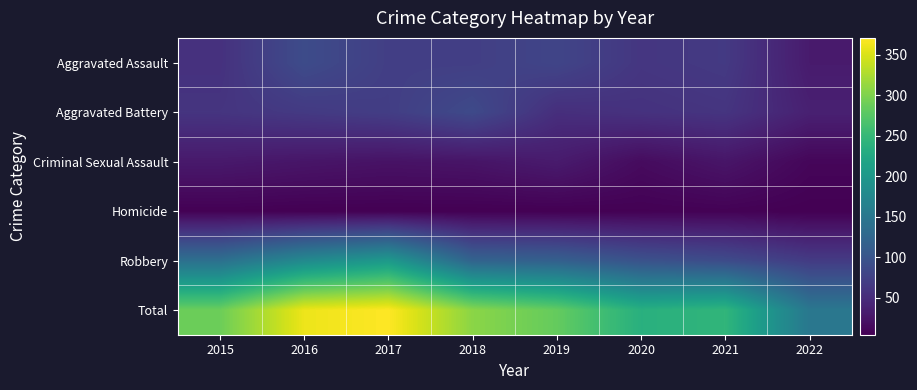

At how many categories does at least one series exceed 70?

8